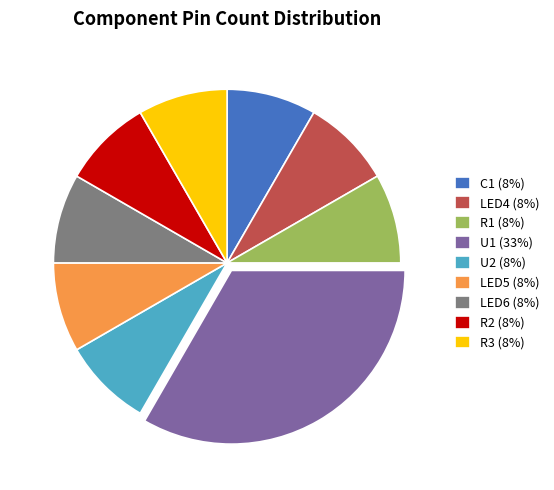

Is the sum of LED5 (8%) and LED4 (8%) greater than half?

No